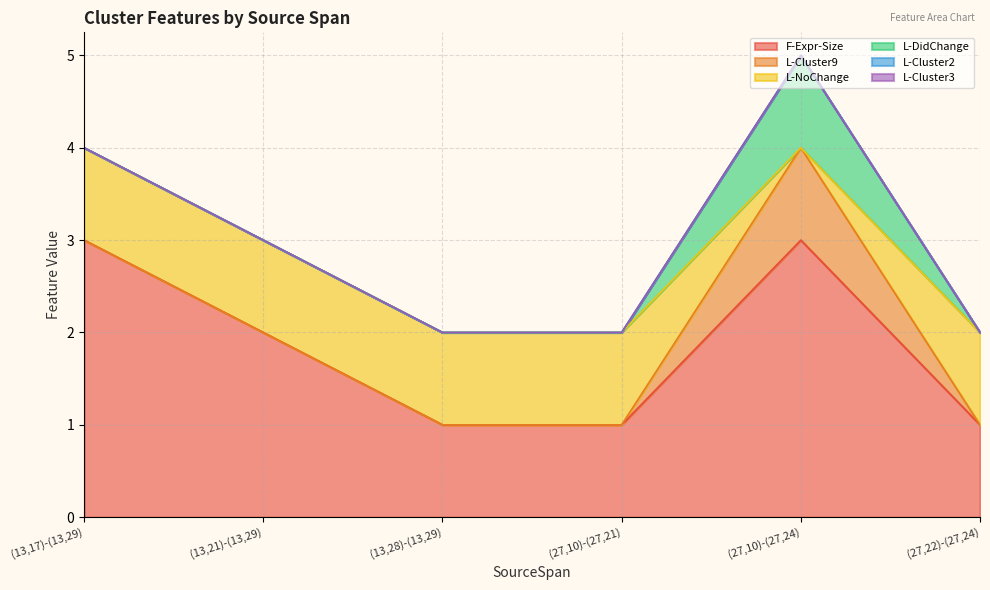

List the series in order of their peak value, lowest first.

L-Cluster2, L-Cluster3, L-Cluster9, L-NoChange, L-DidChange, F-Expr-Size